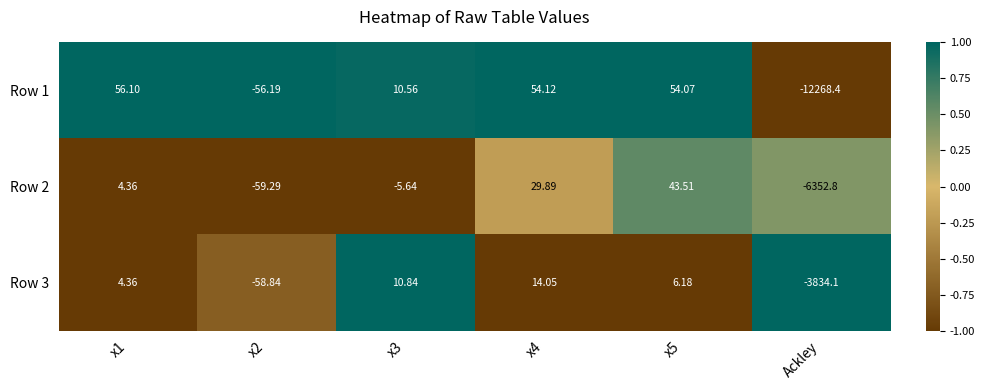

Which label corresponds to the smallest value in the chart?

Ackley